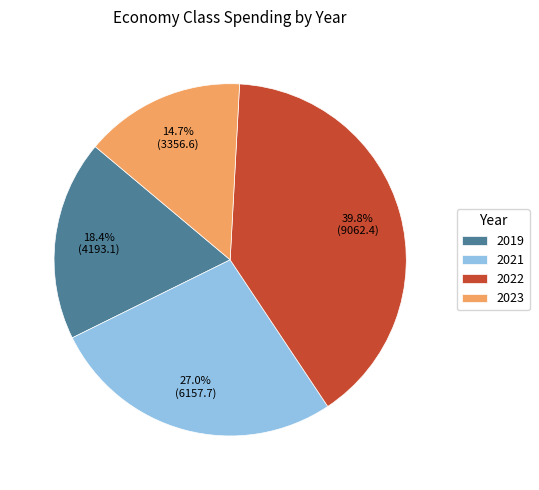

How many segments does this pie chart have?

4